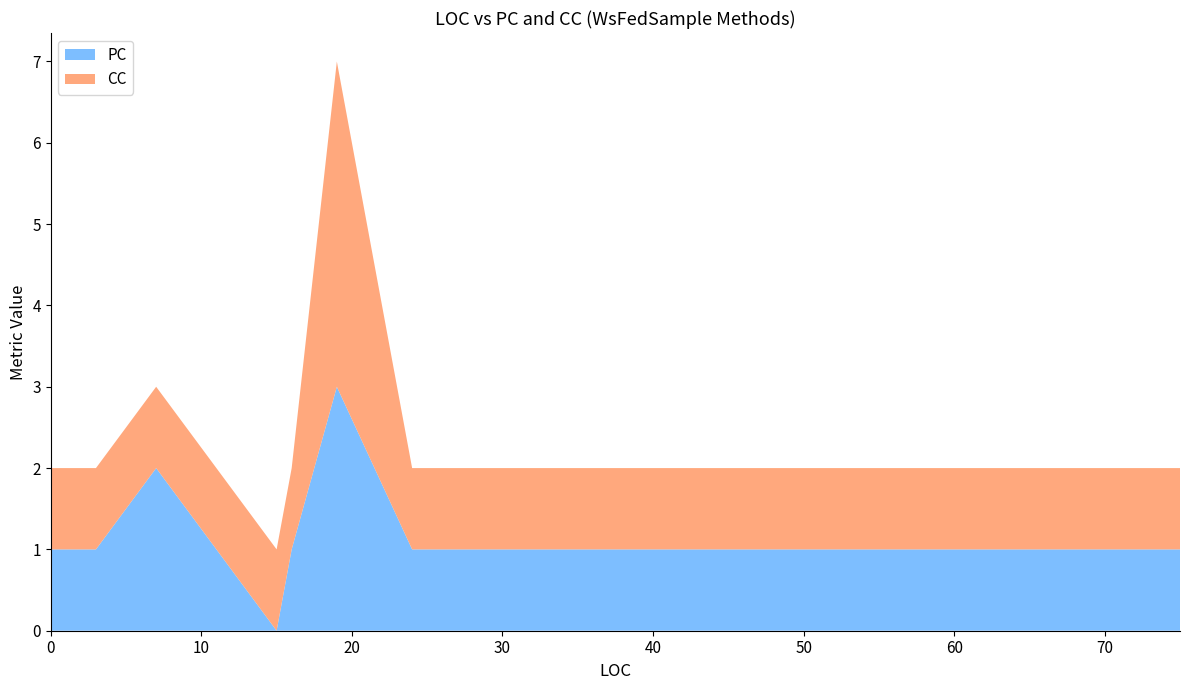

Reading right to left, list all the values displayed in this chart.

PC: HtmlEncode=1	WriteTableHeader=3	WriteHtmlAsync=2	Configure=1	ConfigureServices=1	Startup=1	LoadCertificate=0	Main=1
CC: HtmlEncode=1	WriteTableHeader=4	WriteHtmlAsync=1	Configure=1	ConfigureServices=1	Startup=1	LoadCertificate=1	Main=1